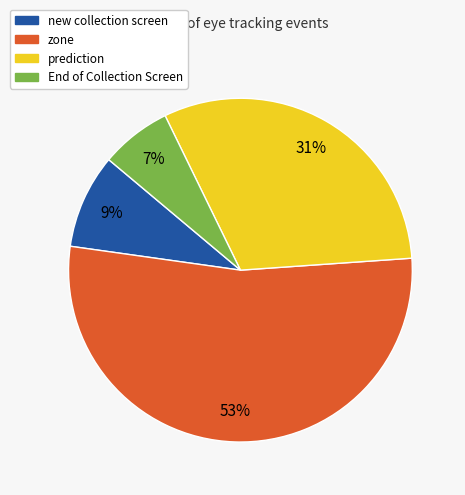

How many segments does this pie chart have?

4